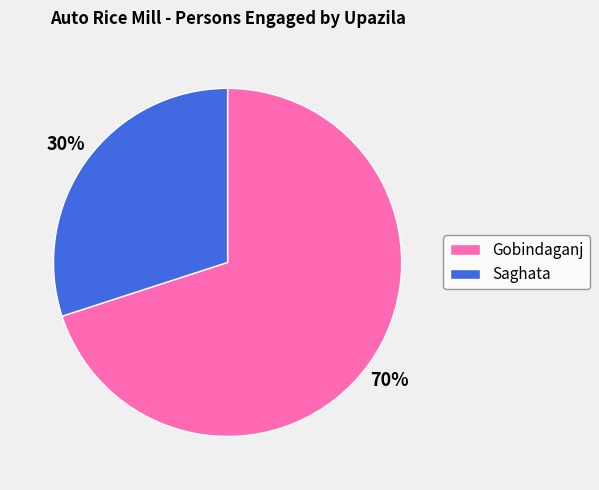

Which has a higher value, Gobindaganj or Saghata?

Gobindaganj